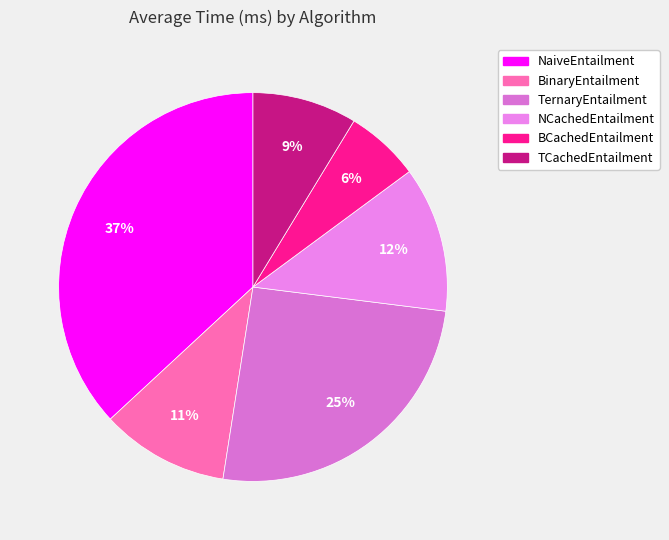

How many segments does this pie chart have?

6